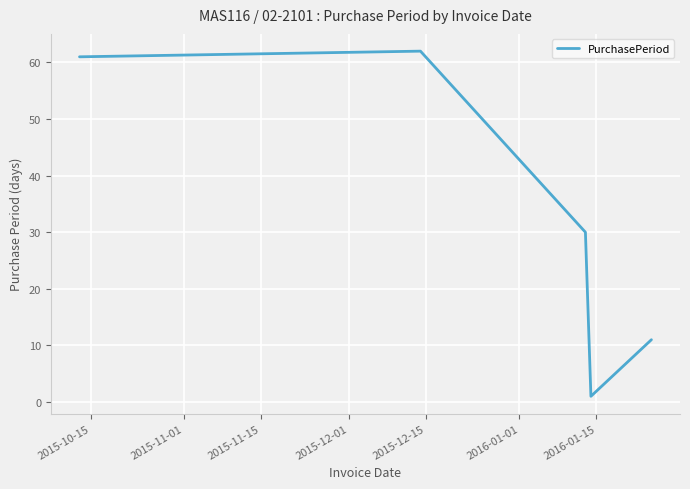

What is the greatest value displayed?

62